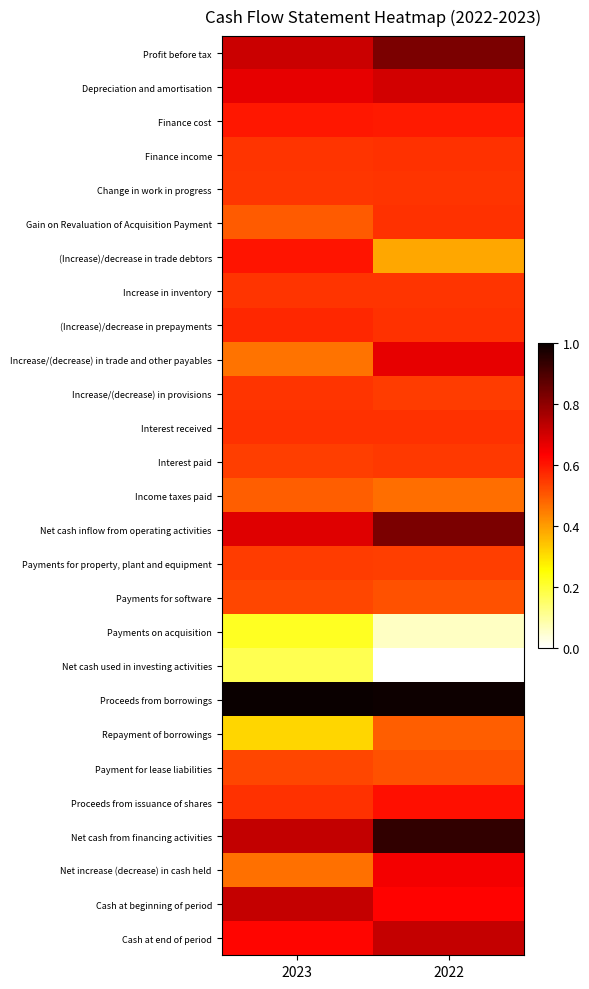

Which has a higher value, 2023 or 2022?

2022